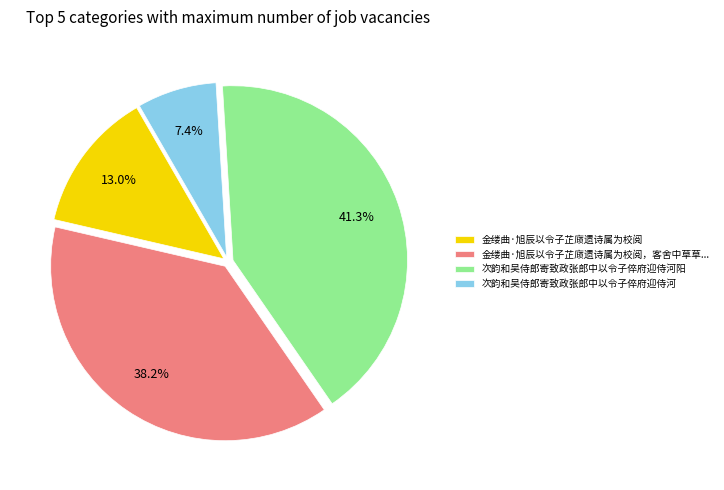

Approximately how many times larger is the value at 次韵和吴侍郎寄致政张郎中以令子倅府迎侍河 compared to 金缕曲·旭辰以令子芷庼遗诗属为校阅?

0.6